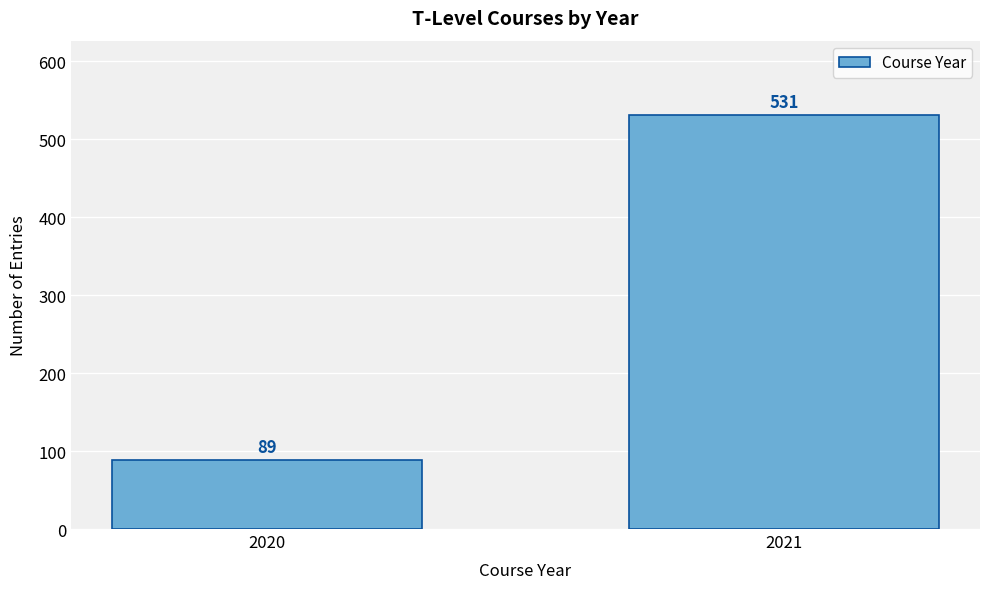

Reading left to right, extract all data points from this chart.

89	531